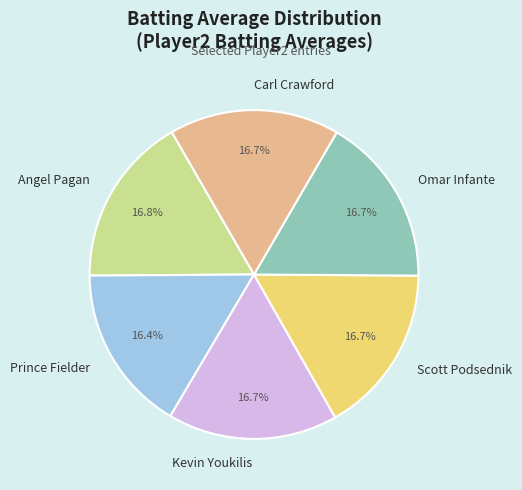

What is the total percentage of Omar Infante and Kevin Youkilis?

33.4%